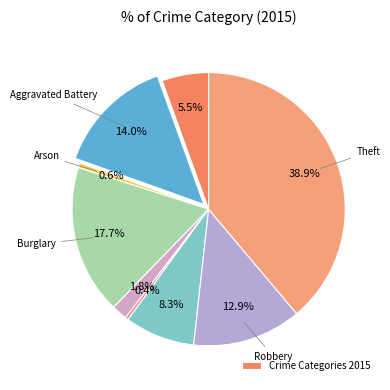

Is there any slice that represents more than half of the pie?

No